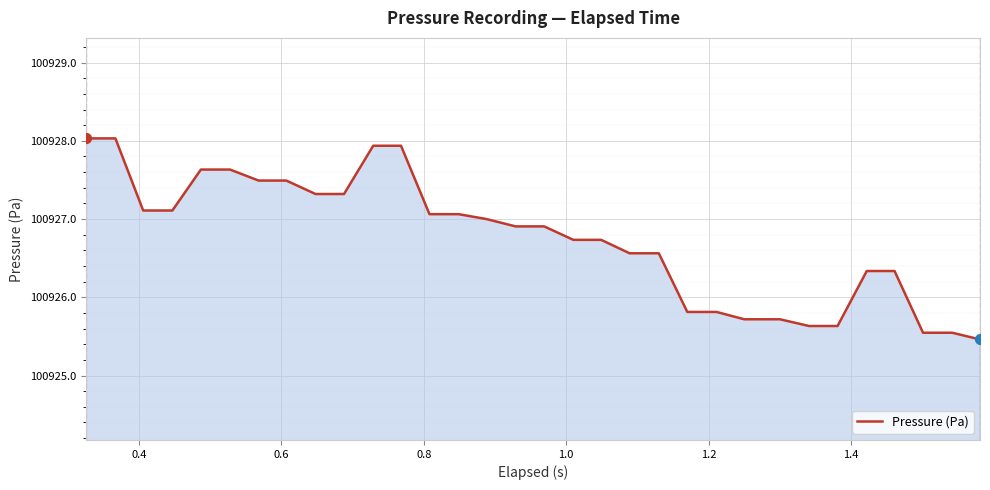

What is the maximum value shown in the chart?

100928.0